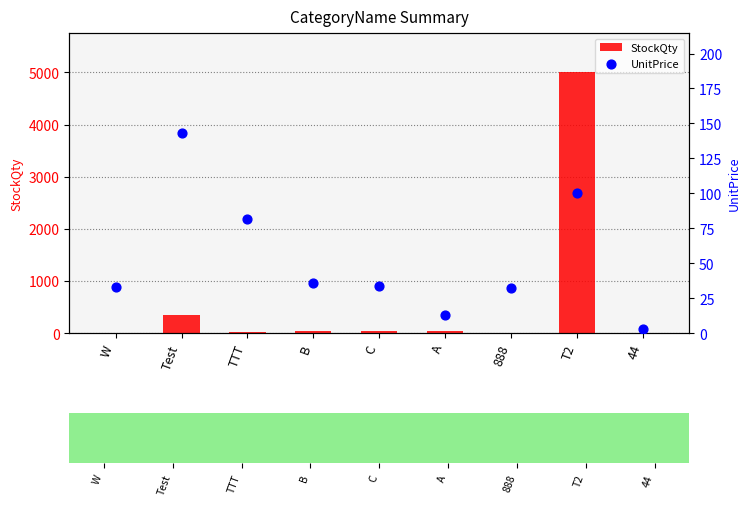

What is the total value across all series at W?

45